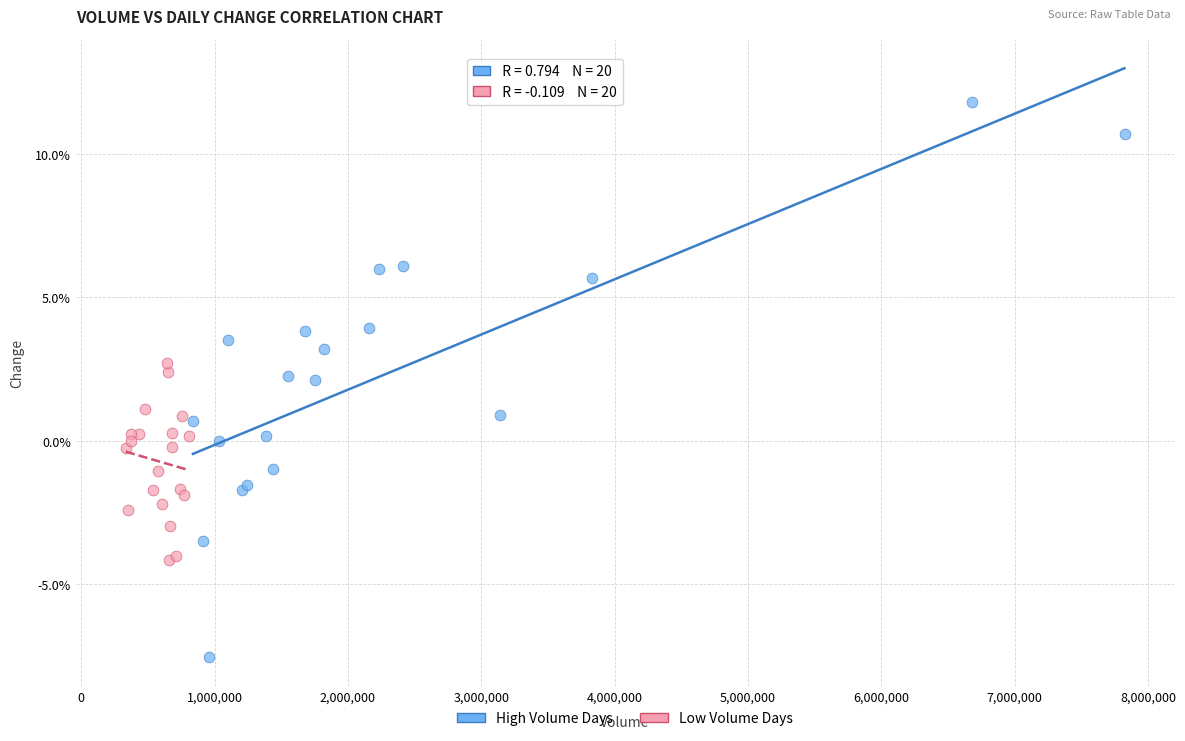

What are all the series names shown in the legend?

High Volume Days, Low Volume Days